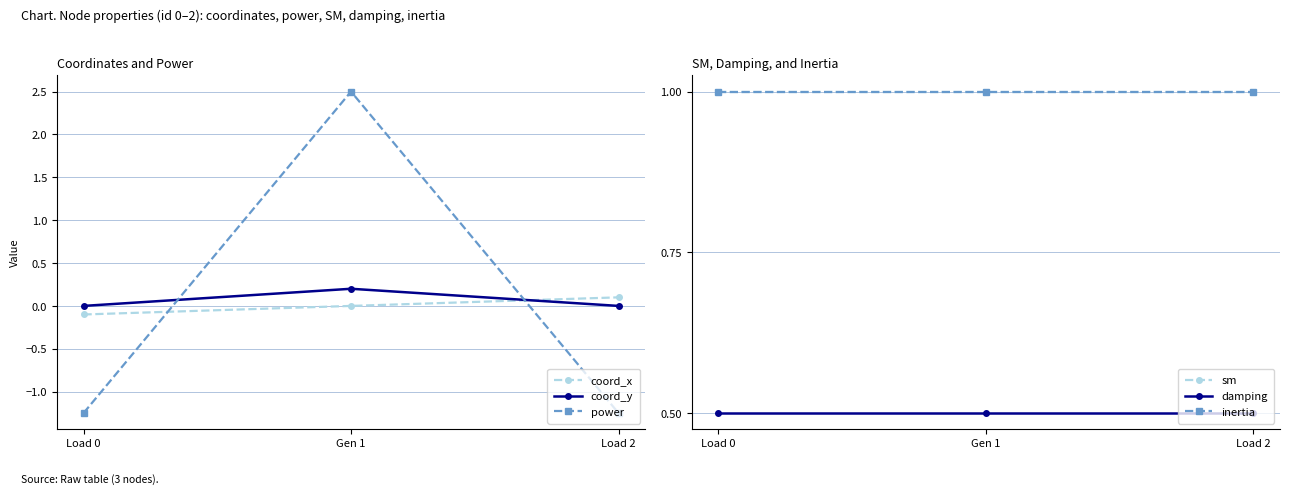

What is the label of the 3rd point from the left?

Load 2